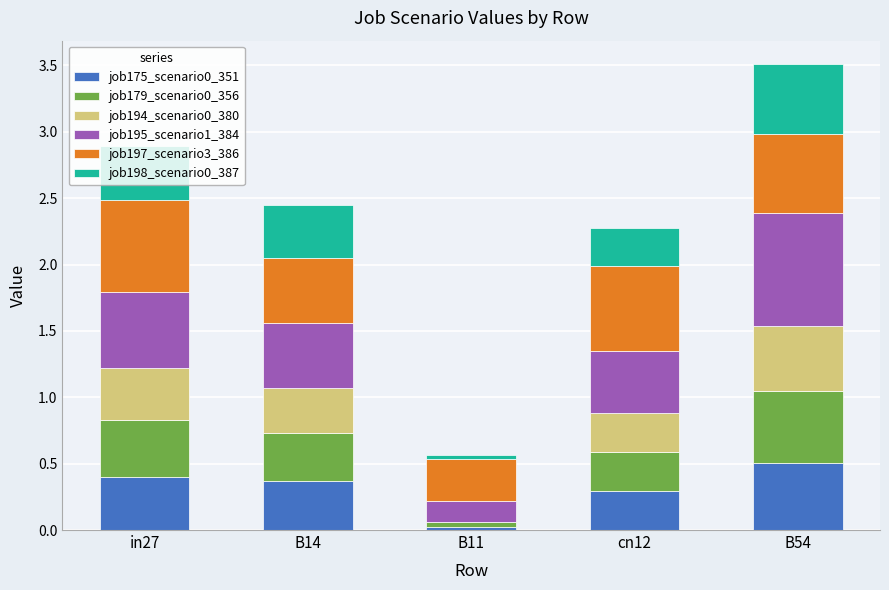

What is the total value across all series at cn12?

2.3